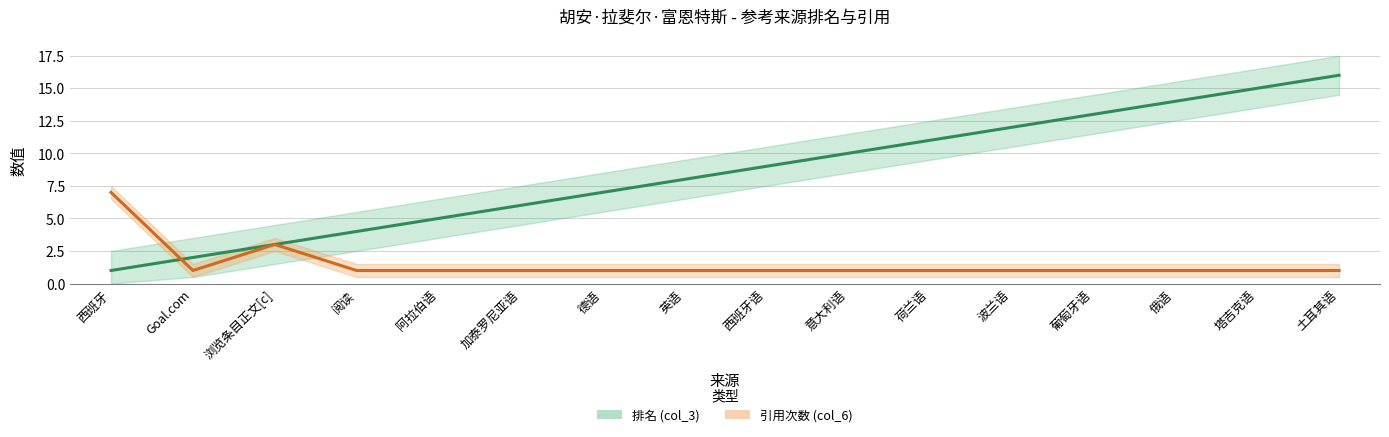

Rank the series by their maximum value, from highest to lowest.

排名 (col_3), 引用次数 (col_6)